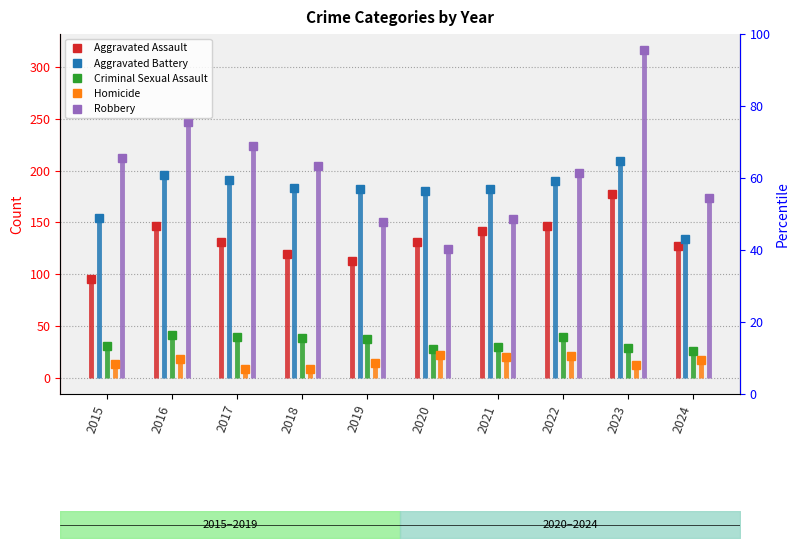

At which category does Criminal Sexual Assault reach its first local peak?

2016